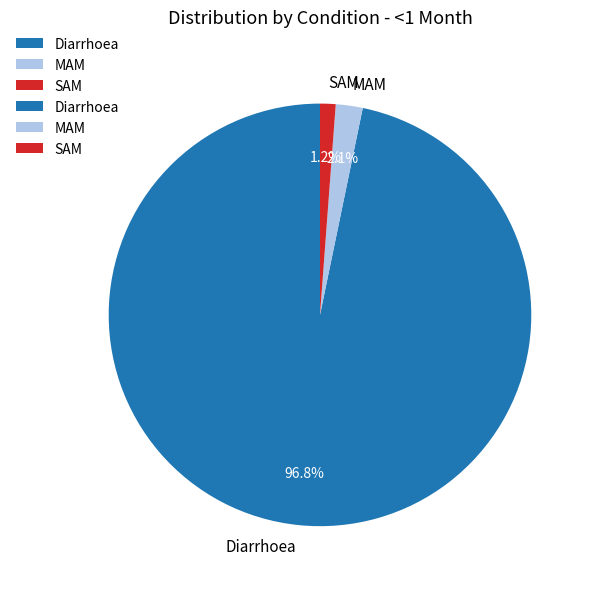

To the nearest percent, what is the average slice percentage?

33%